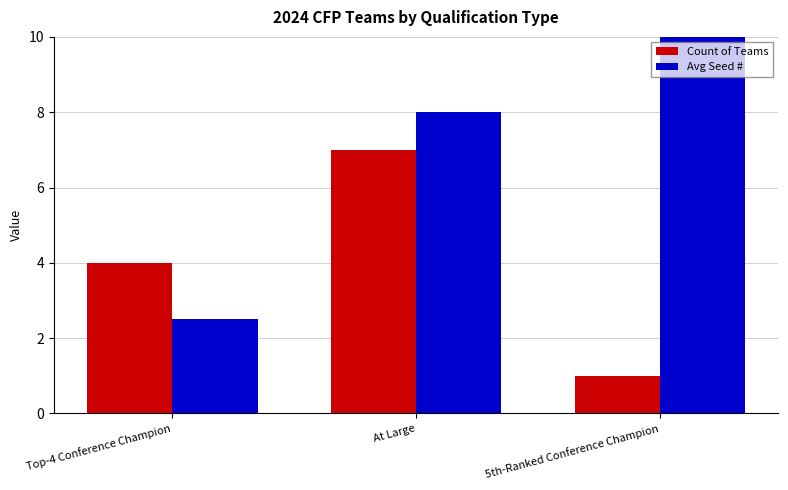

What is the maximum value for Count of Teams?

7.0